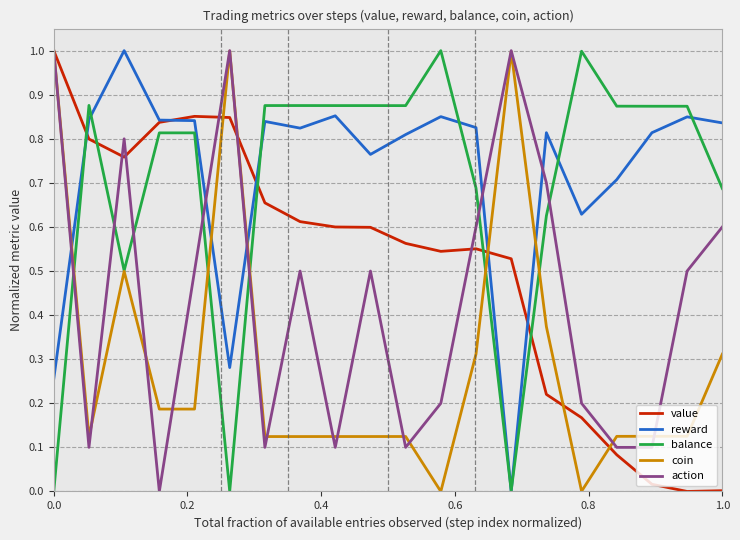

True or false: balance and value cross at least once.

True